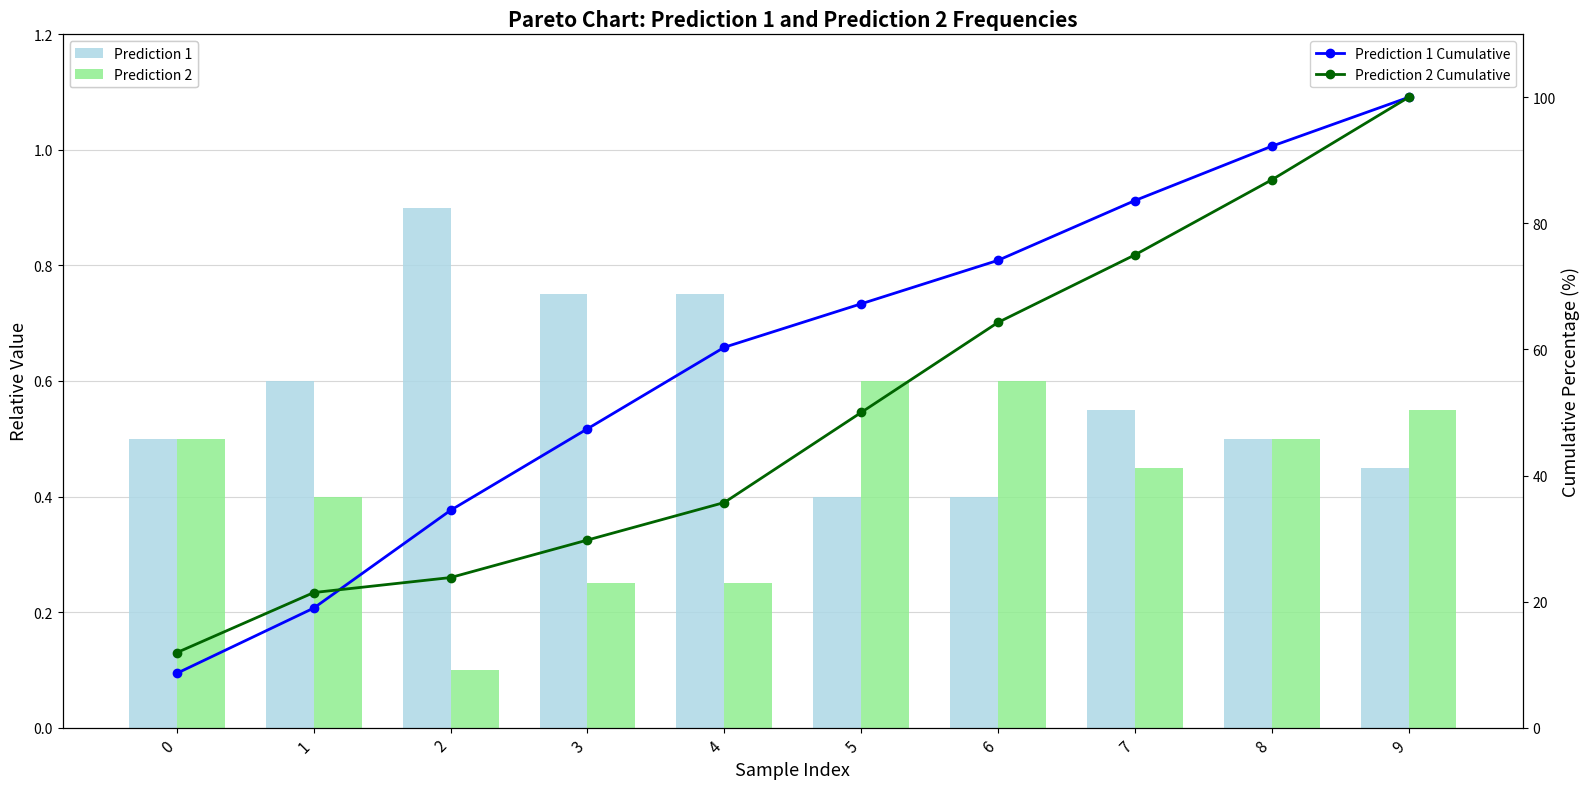

At 5, list the series in order from largest to smallest.

Prediction 1 Cumulative, Prediction 2 Cumulative, Prediction 2, Prediction 1